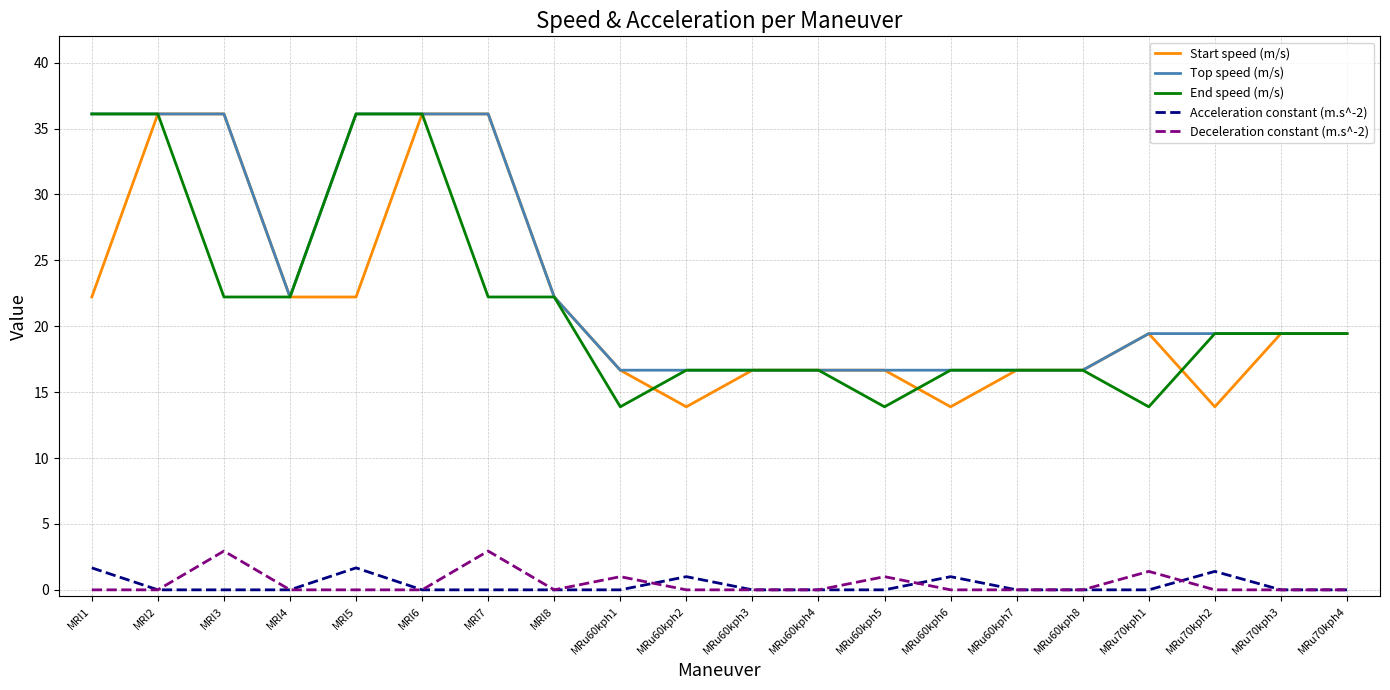

Where does the Start speed (m/s) series first go above 19?

MRI1